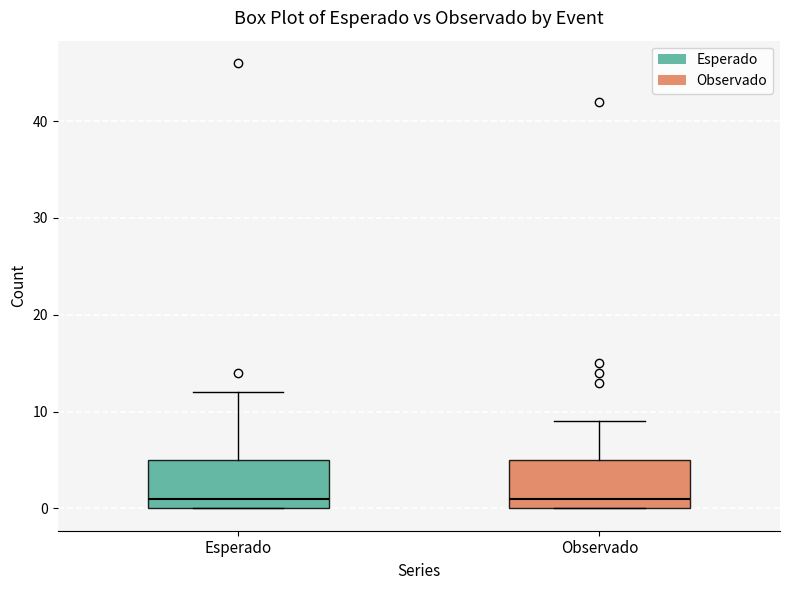

Reading left to right, transcribe this box plot: for each box, give where its median line is, the range the box spans, and where its two whiskers end, as read against the y-axis. The values are not printed on the chart, so give them approximately, as read against the axis.

Esperado: median 1, box 0 to 5, whiskers 0 to 12
Observado: median 1, box 0 to 5, whiskers 0 to 9